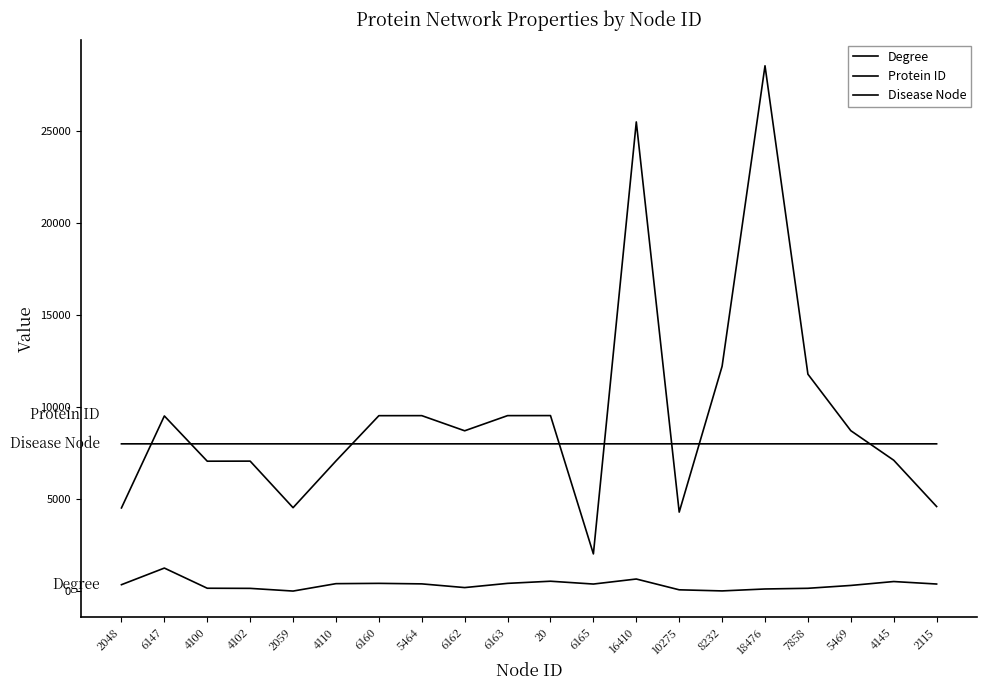

Reading left to right, extract all data points from this chart.

Degree: 354	1256	161	154	8	410	426	398	197	426	542	389	662	76	16	121	158	313	525	390
Protein ID: 4521	9514	7058	7062	4534	7071	9529	9531	8709	9532	9534	2025	25476	4294	12211	28524	11782	8714	7111	4597
Disease Node: 8000	8000	8000	8000	8000	8000	8000	8000	8000	8000	8000	8000	8001	8001	8000	8000	8000	8000	8000	8000